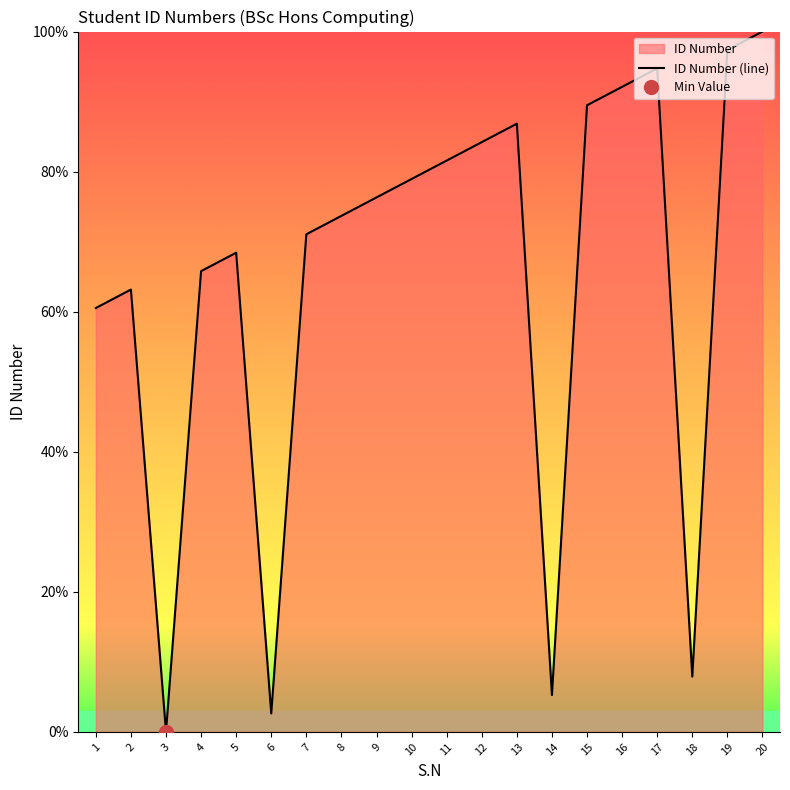

True or false: the data has more than 1 interior local peaks.

True